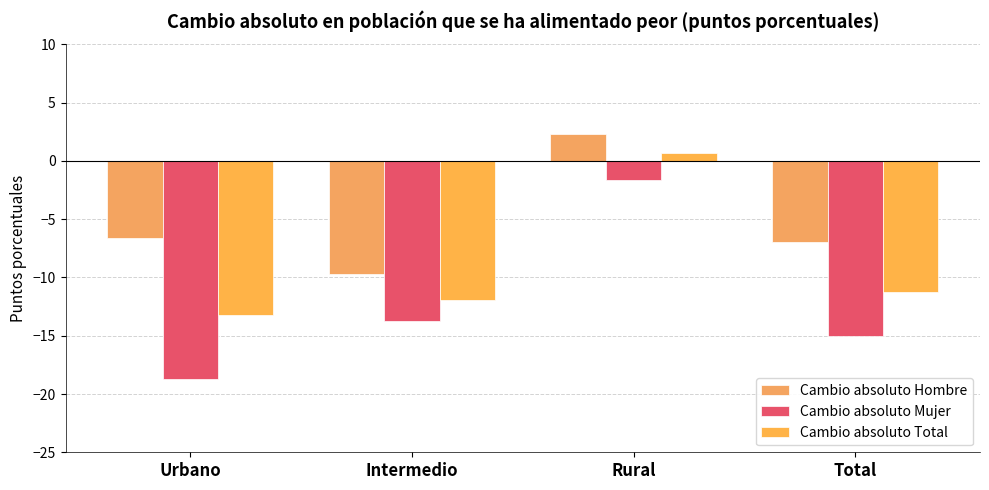

List the series in order of their peak value, highest first.

Cambio absoluto Hombre, Cambio absoluto Total, Cambio absoluto Mujer